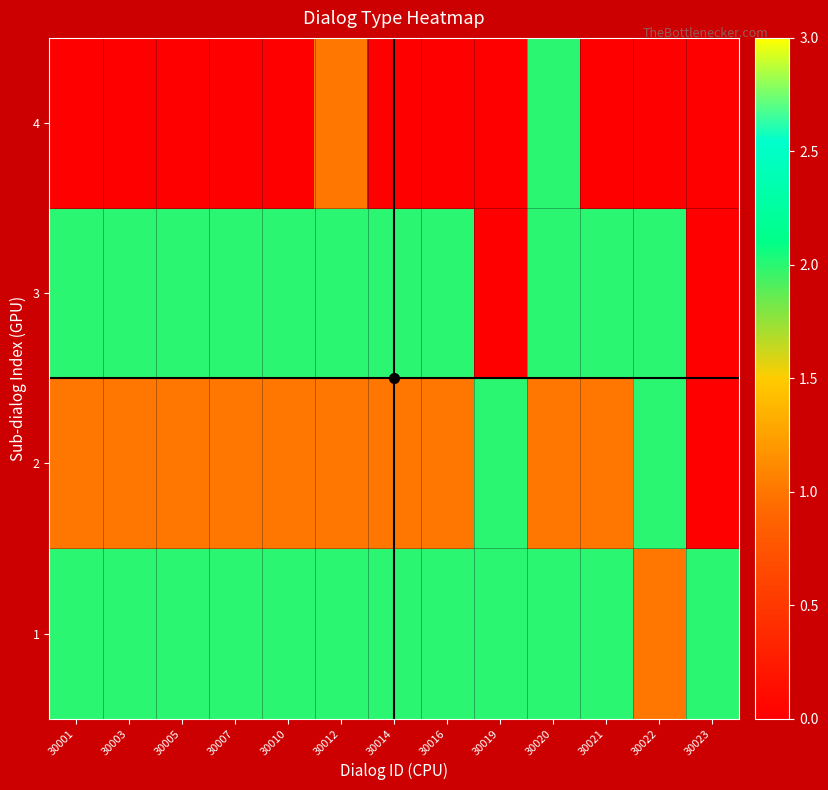

How many distinct data groups are displayed?

4